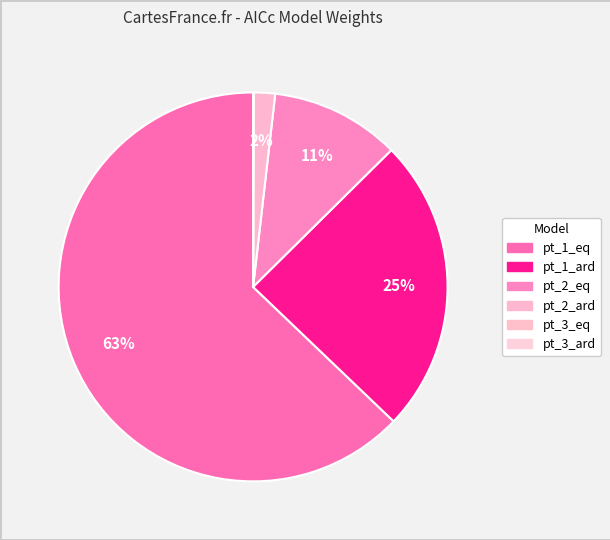

True or false: pt_1_eq accounts for 63% of the total.

True